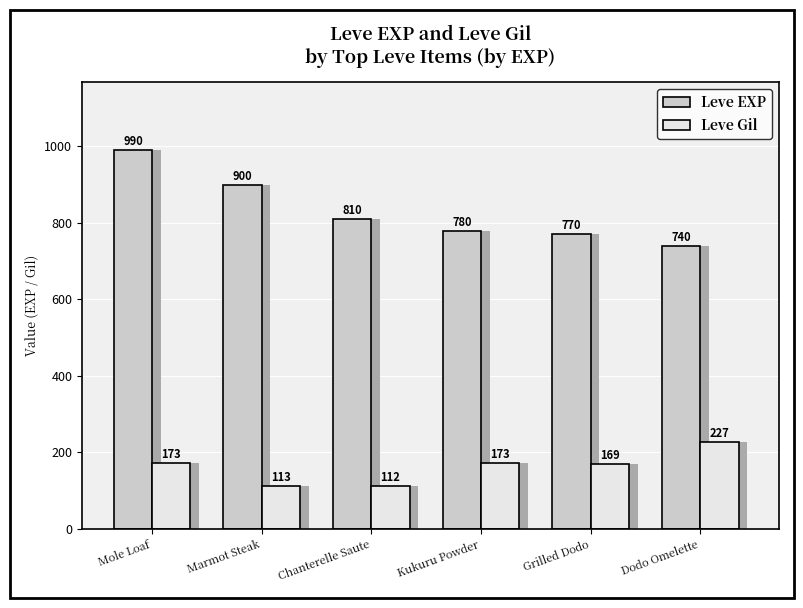

What is the greatest value displayed?

990